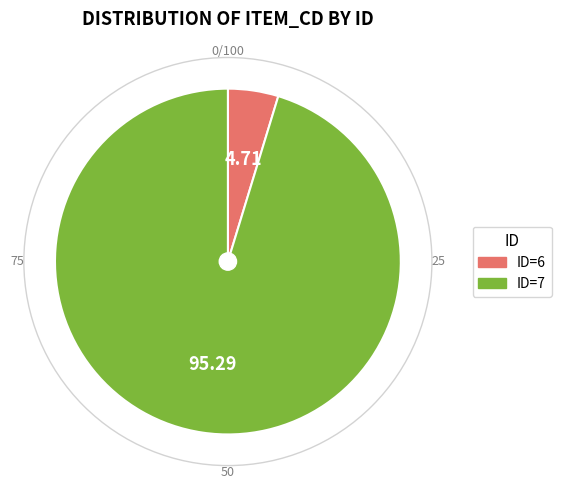

Is there a majority slice in this chart?

Yes